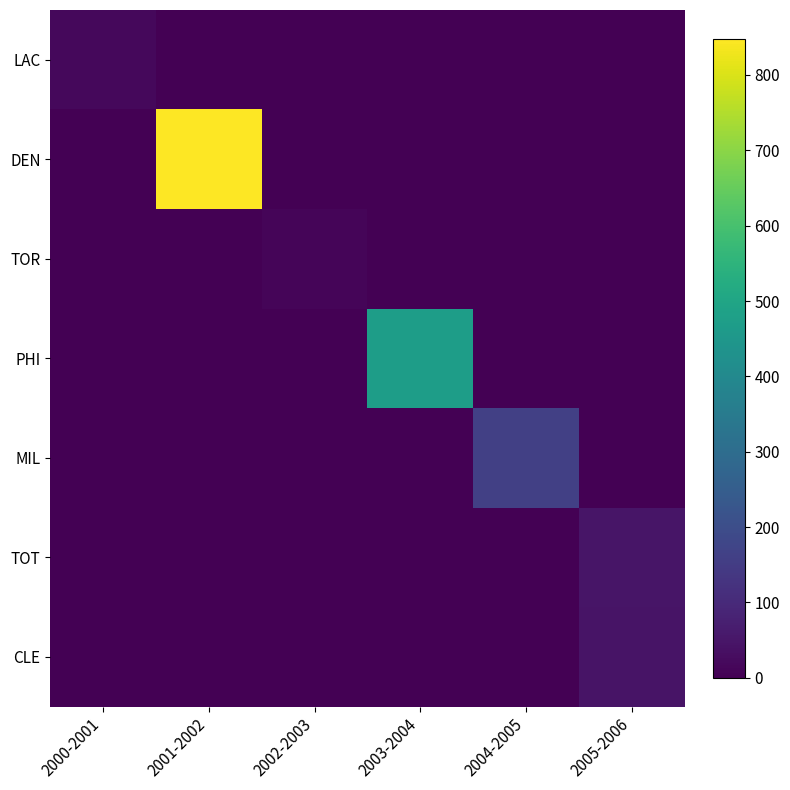

Count the number of categories in the chart.

6